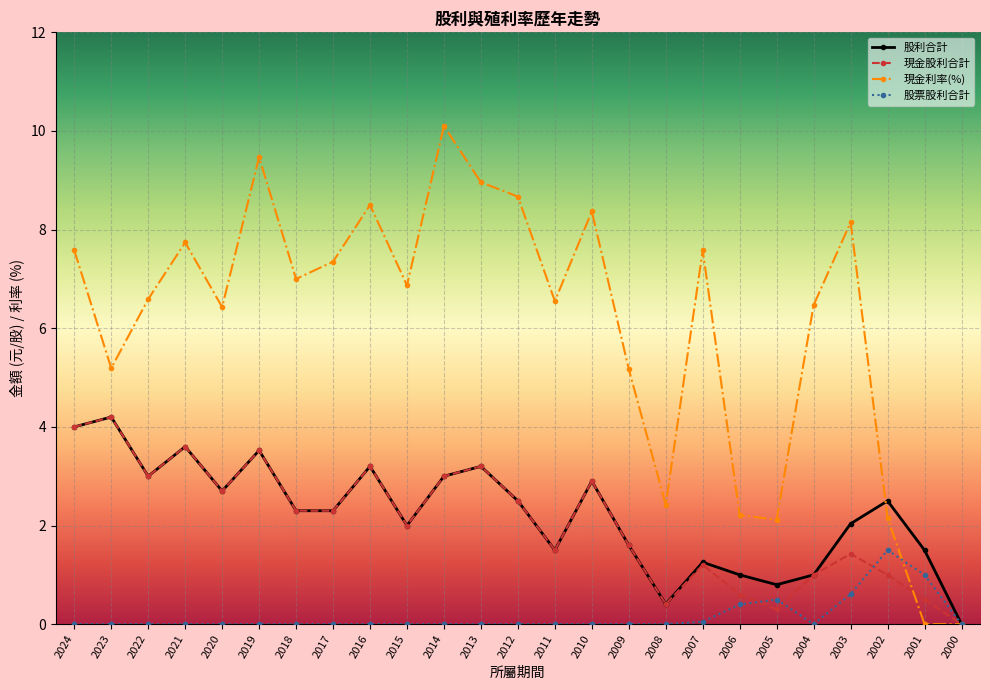

What is the difference between the second highest and second lowest values in the 股利合計 series?

3.6